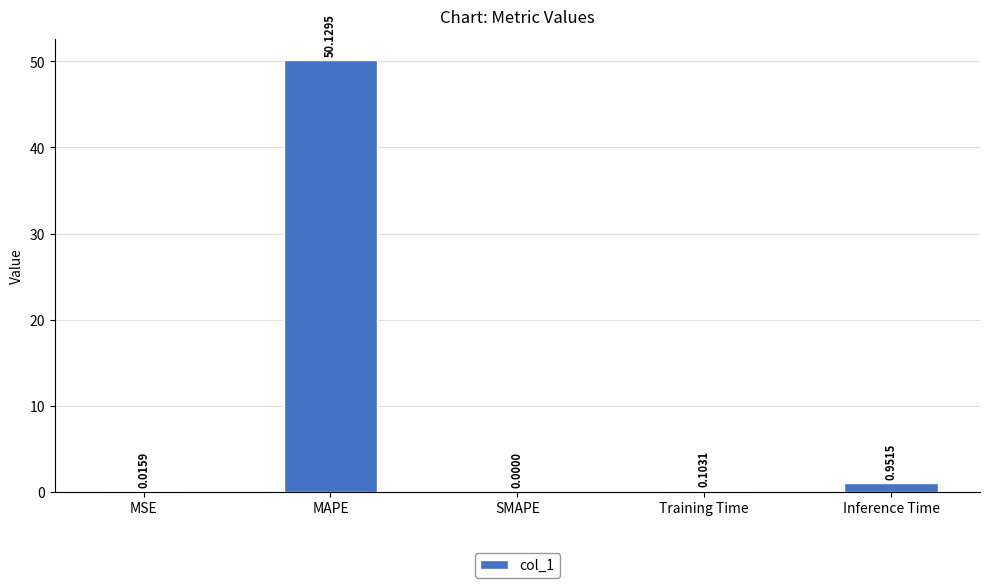

At which label is the value closest to 25?

Inference Time